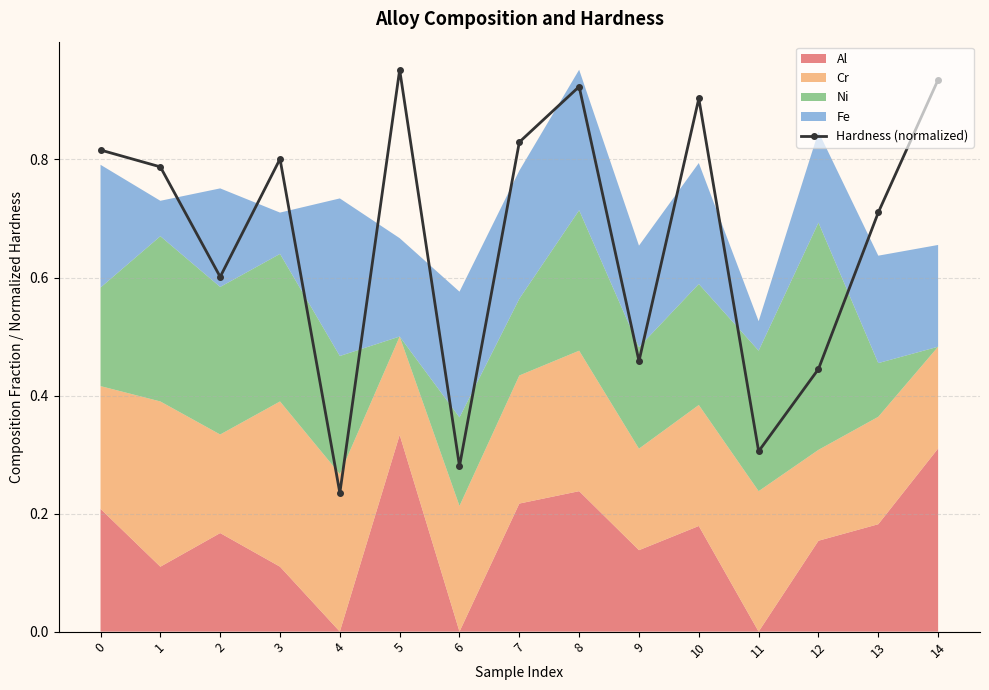

What is the greatest value displayed?

1.0